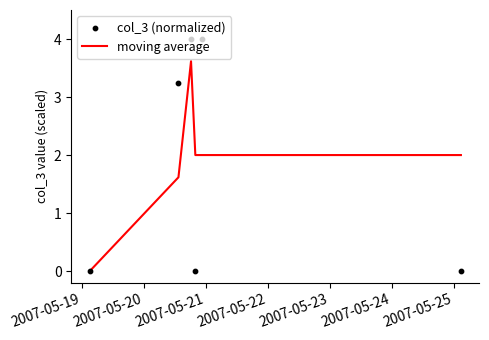

What is the total value across all series at 2007-05-21?

7.6